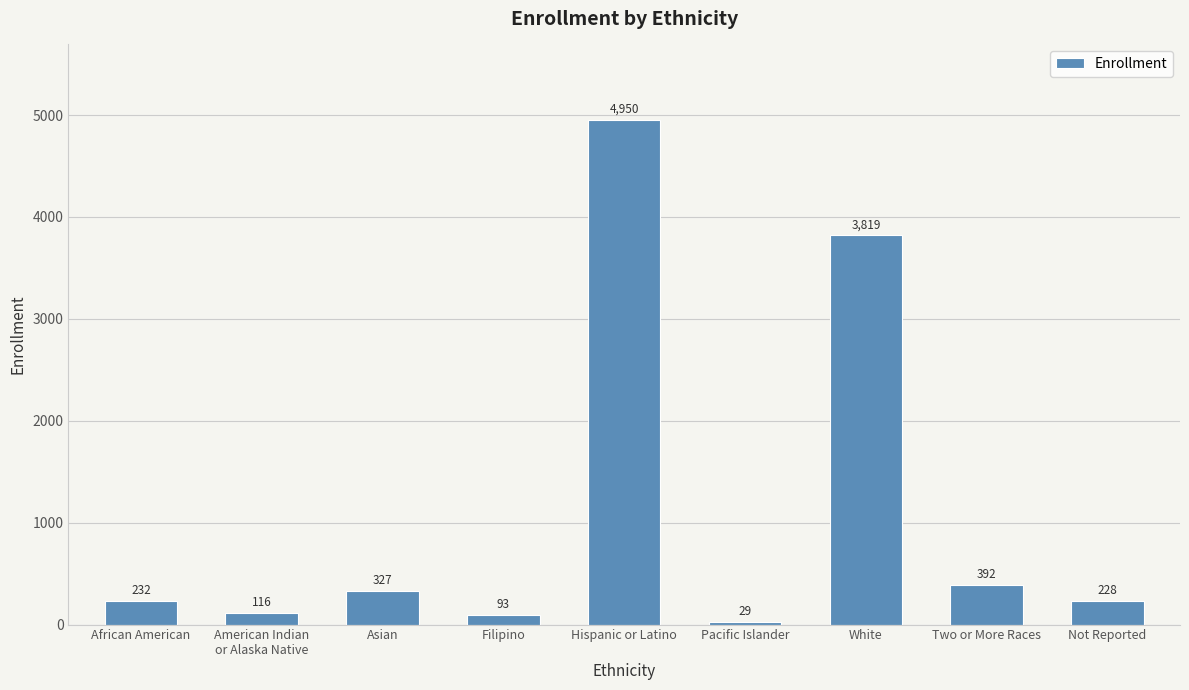

What is the difference between the values at Not Reported and Pacific Islander?

199